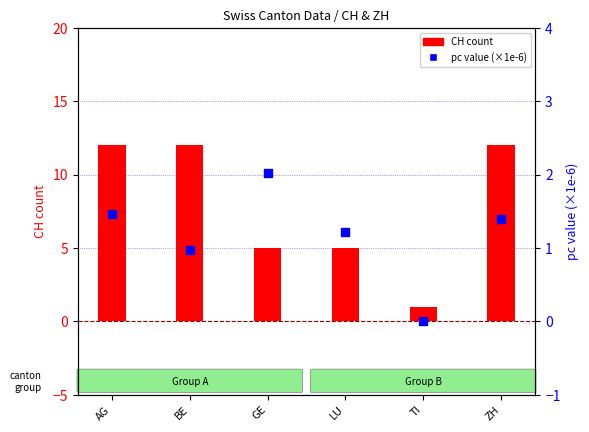

Which series has the widest spread of Y values?

CH count